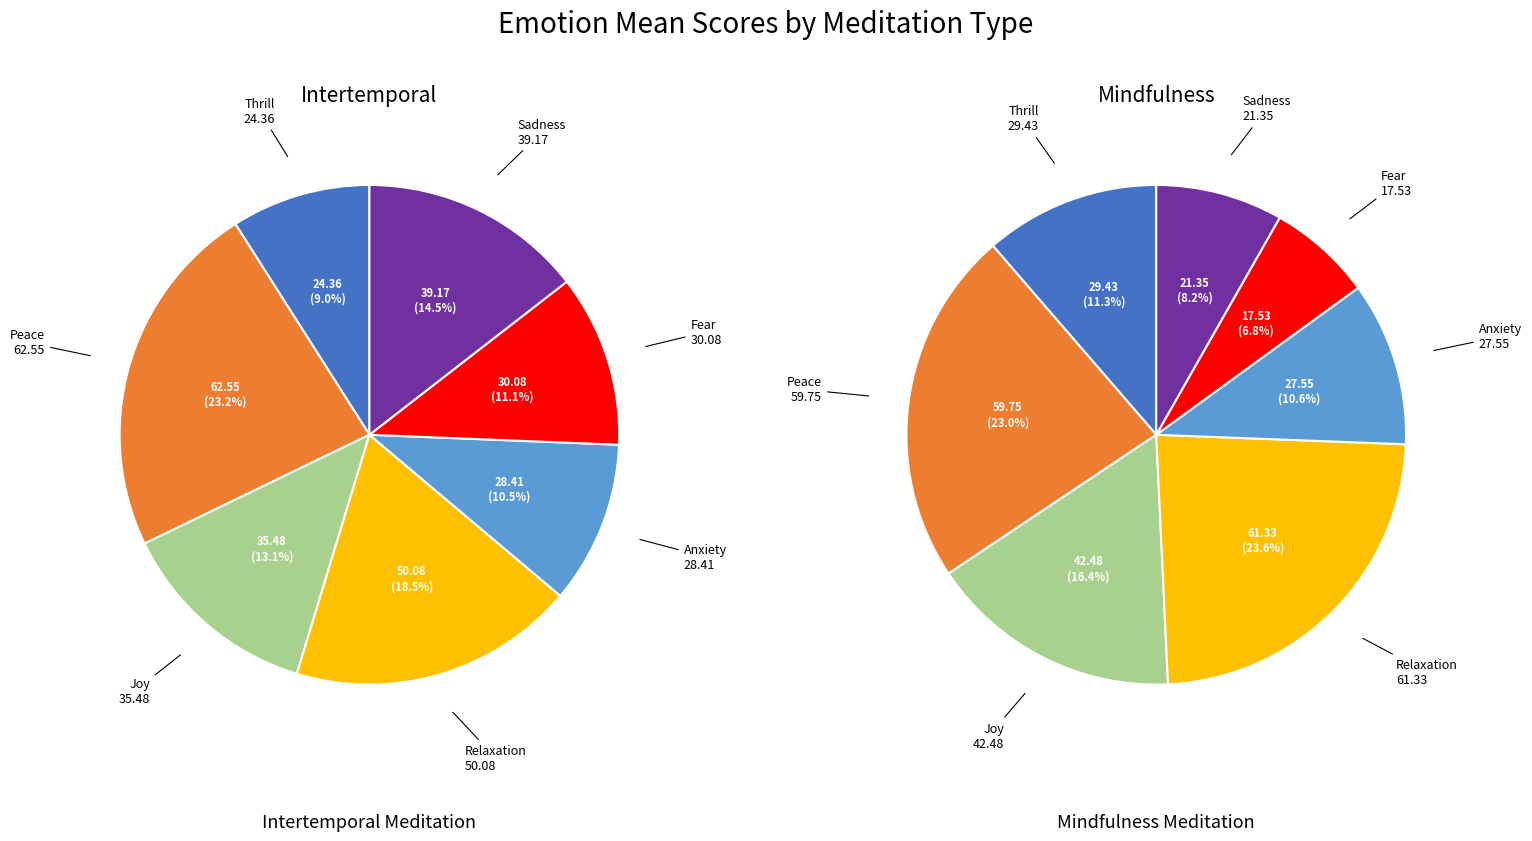

At Peace, list the series in order from largest to smallest.

Intertemporal, Mindfulness